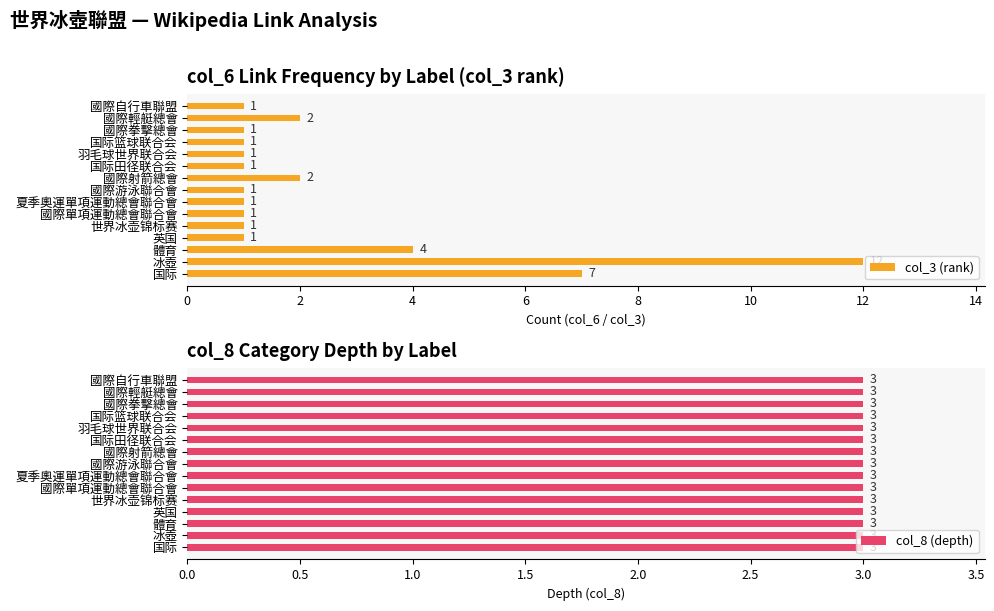

Is it true that col_3 (rank) equals 1 at 國際拳擊總會?

True